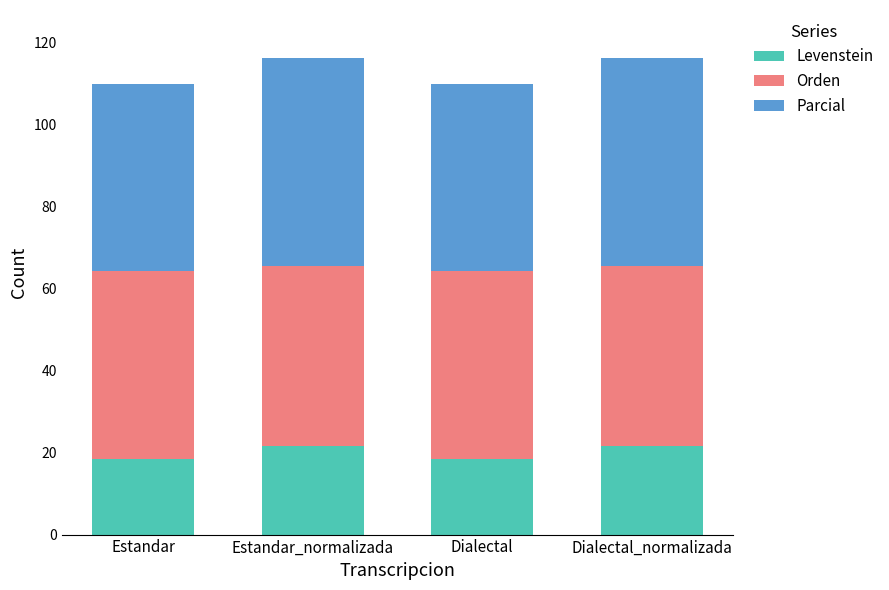

The value of Levenstein at Estandar is 18.3. True or false?

True